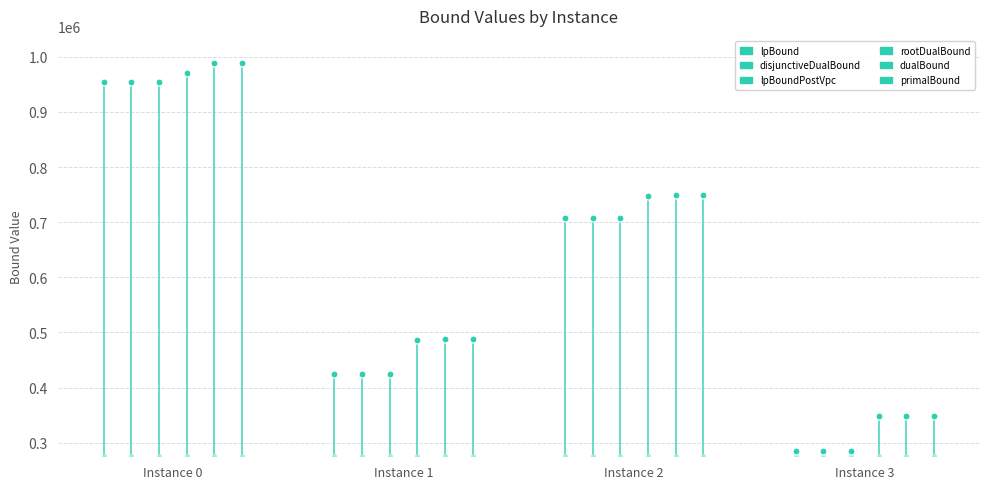

Reading left to right, list all the values displayed in this chart.

lpBound: 0=954341.0	1=424636.5	2=708040.1	3=285336.2
disjunctiveDualBound: 0=954591.2	1=424636.5	2=708224.9	3=285356.2
lpBoundPostVpc: 0=954435.7	1=424636.5	2=708040.1	3=285336.2
rootDualBound: 0=971370.8	1=485811.5	2=746952.4	3=348460.8
dualBound: 0=988404.1	1=488040.3	2=748617.3	3=348972.5
primalBound: 0=988585.6	1=488040.3	2=748691.9	3=348978.6